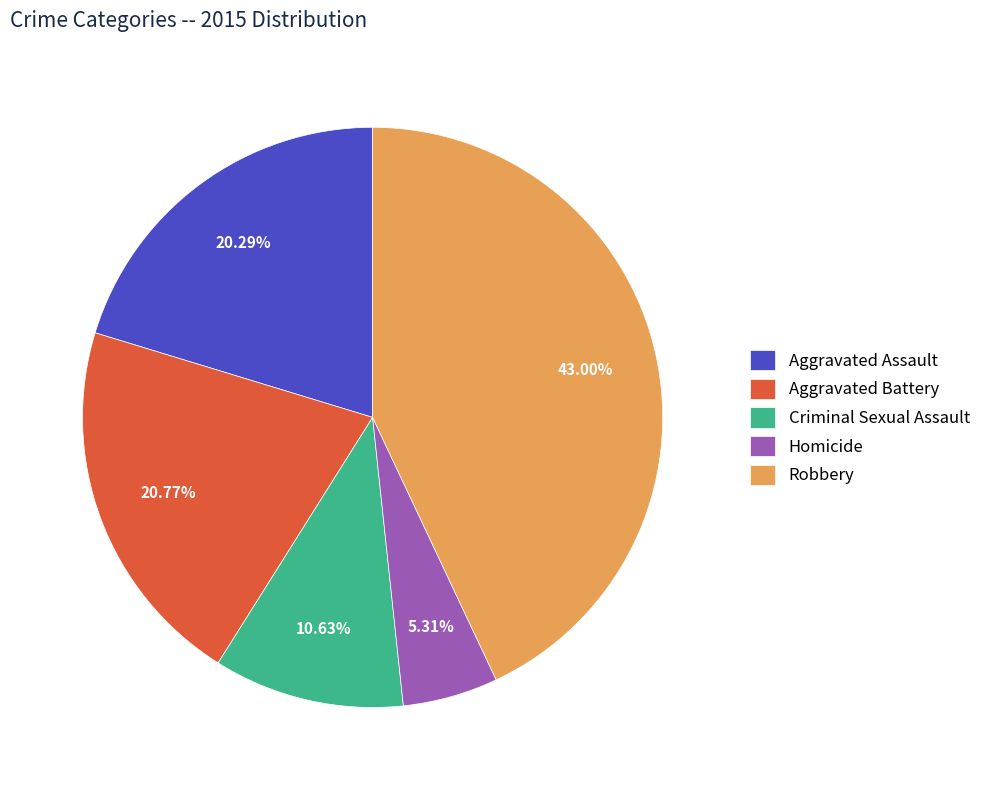

How many slices are in this pie chart?

5